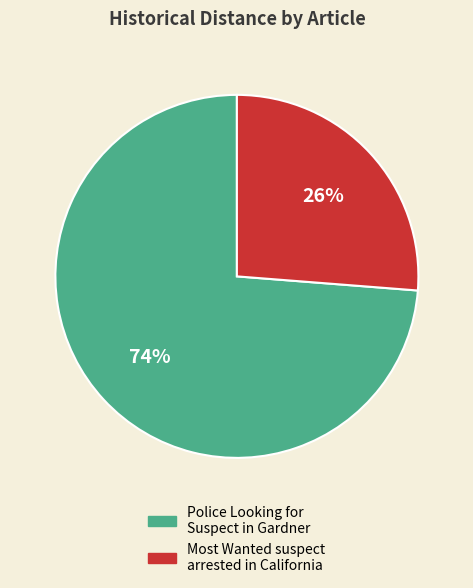

Is there a majority slice in this chart?

Yes